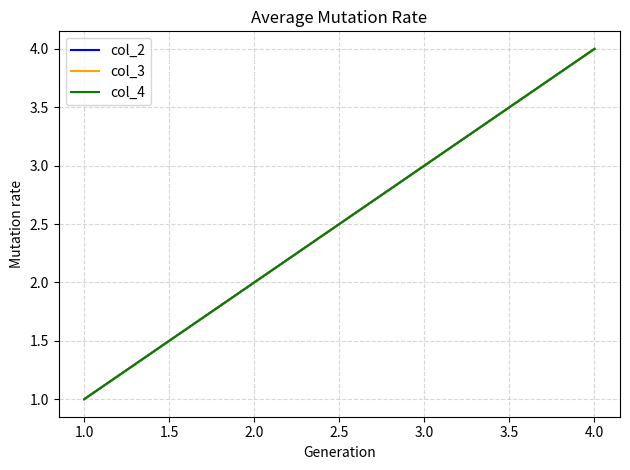

What is the maximum value shown in the chart?

4